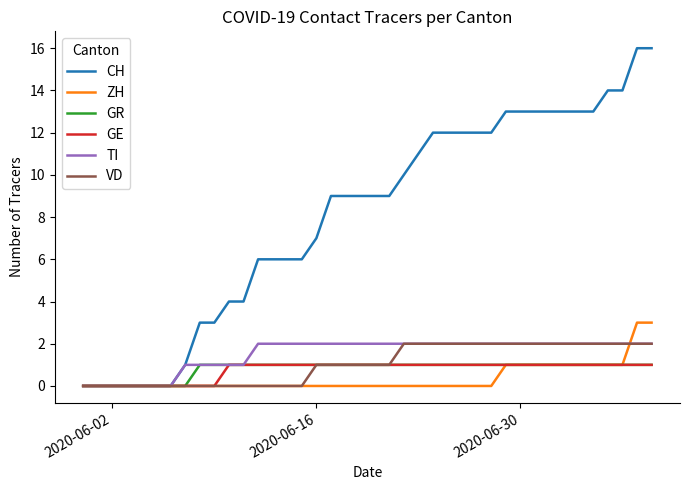

What is the average value of the VD series?

1